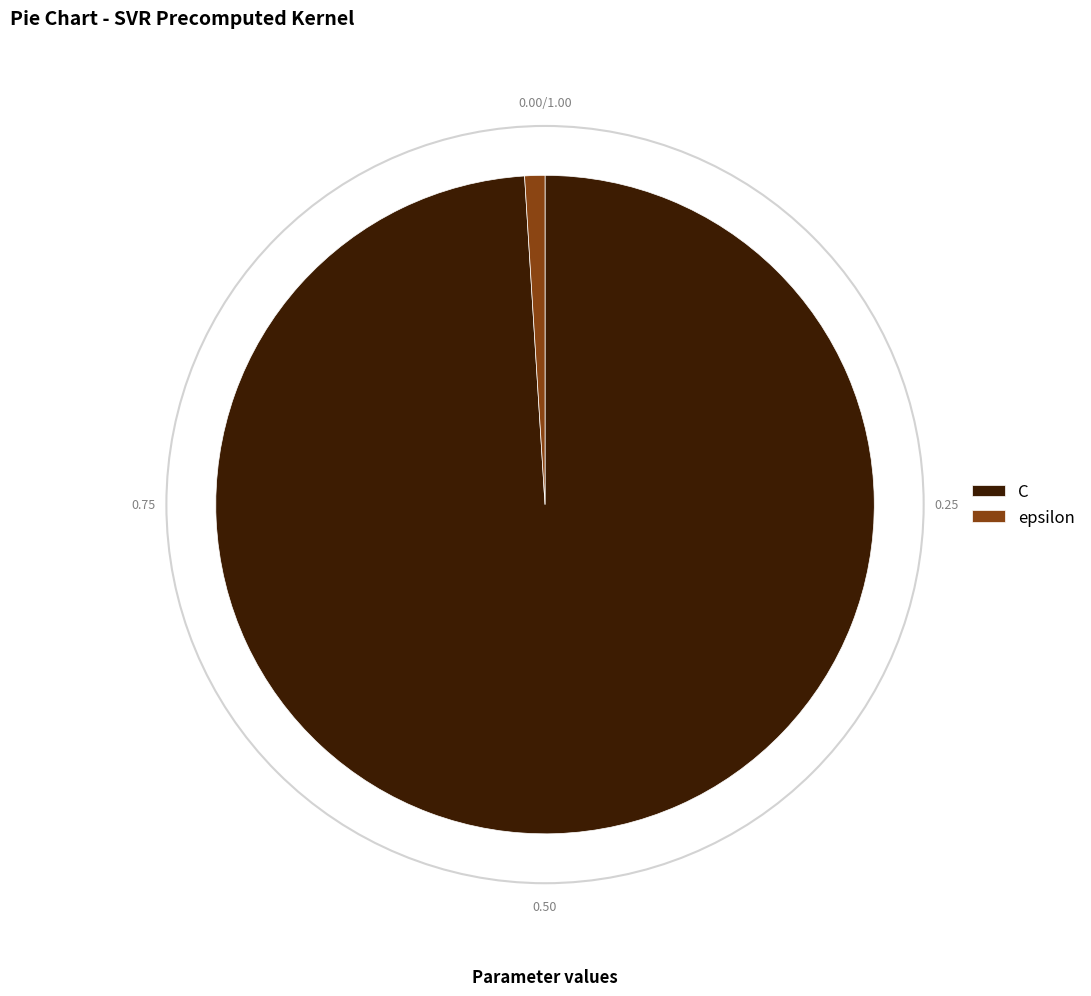

The C slice represents 86% of the pie. True or false?

False